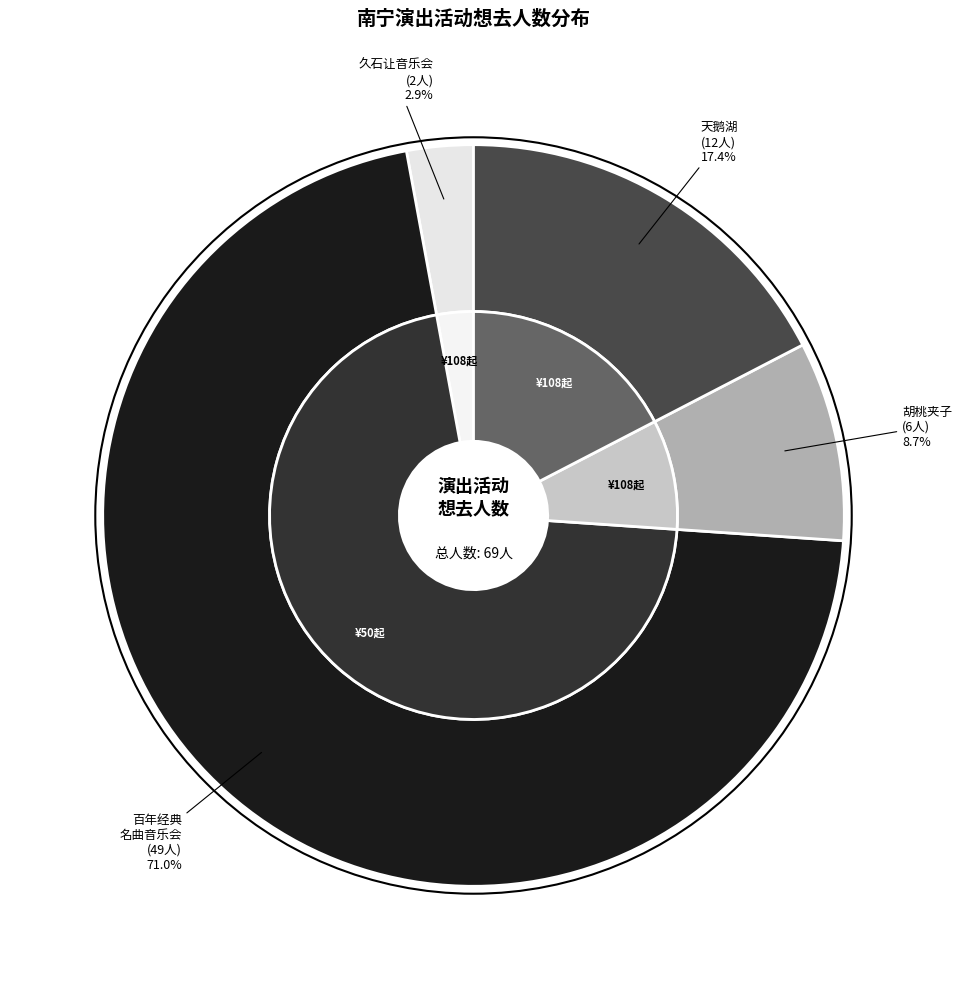

Rank the categories by value from lowest to highest.

南宁·《菊次郎的夏天》久石让作品视听音乐会, 南宁·限时6折|俄罗斯圣彼得堡古典芭蕾舞剧院《胡桃夹子》, 南宁·限时6折|俄罗斯圣彼得堡古典芭蕾舞剧院《天鹅湖》, 南宁·浪漫古典·百年经典世界名曲音乐会